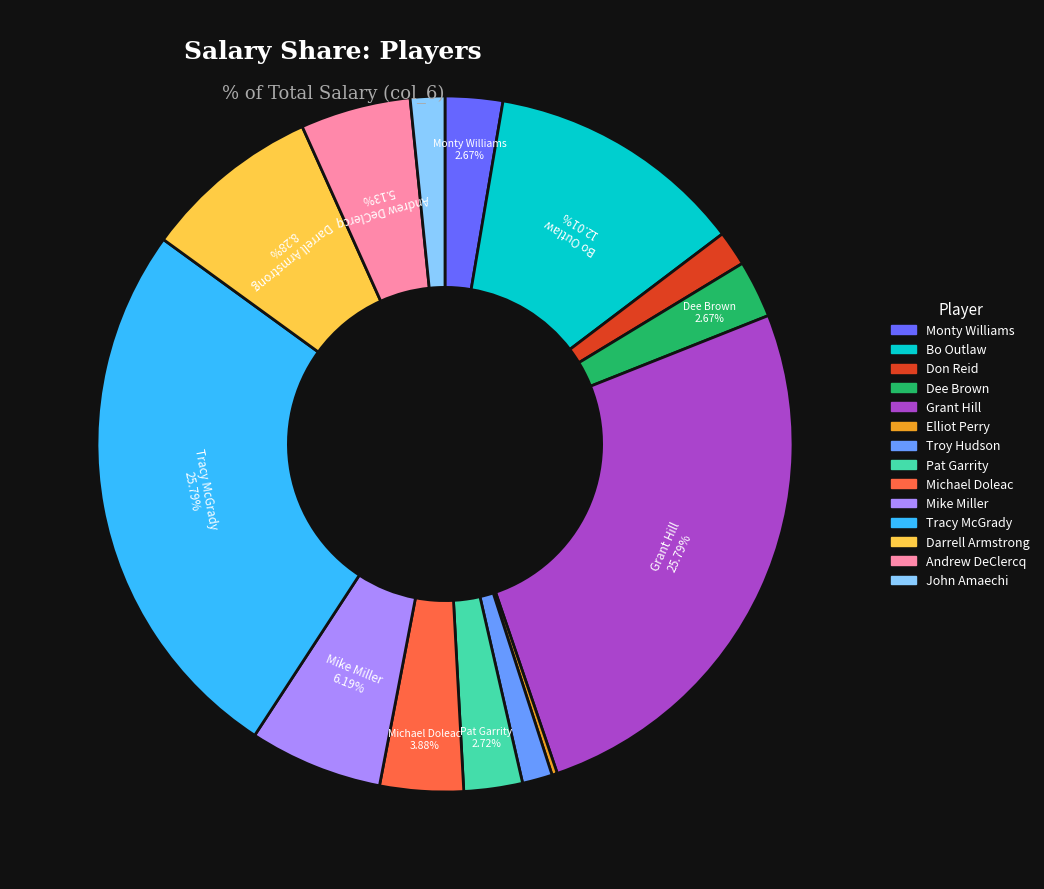

Is Andrew DeClercq the majority of the pie?

No